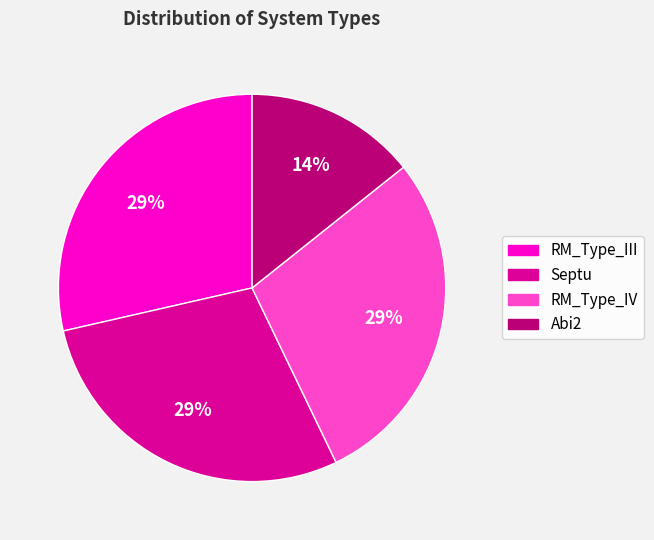

What is the ratio of the value at RM_Type_IV to the value at RM_Type_III?

1.0